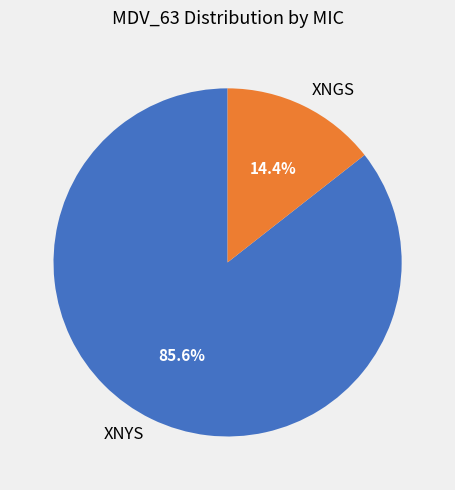

Count the number of slices in the pie.

2